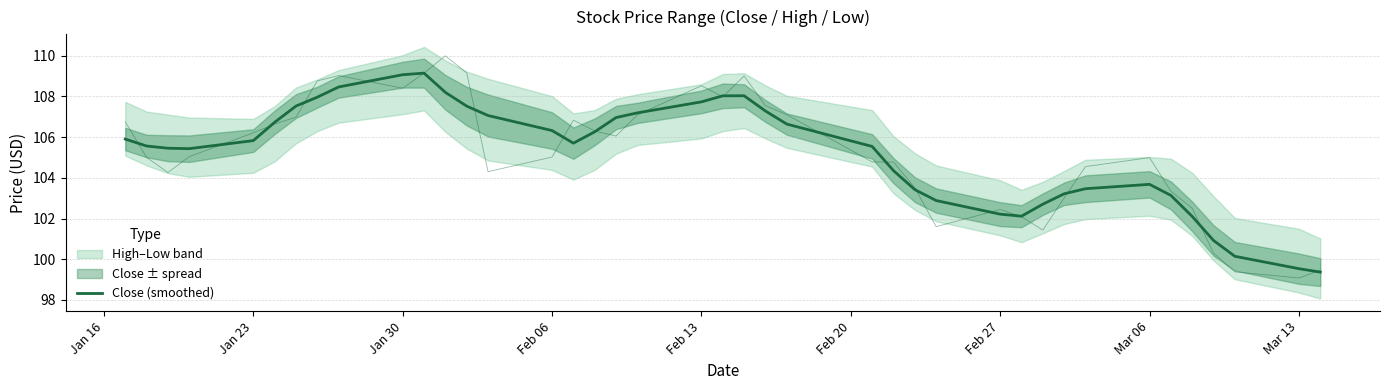

Is it true that the value at Feb 06 is 51.1?

False